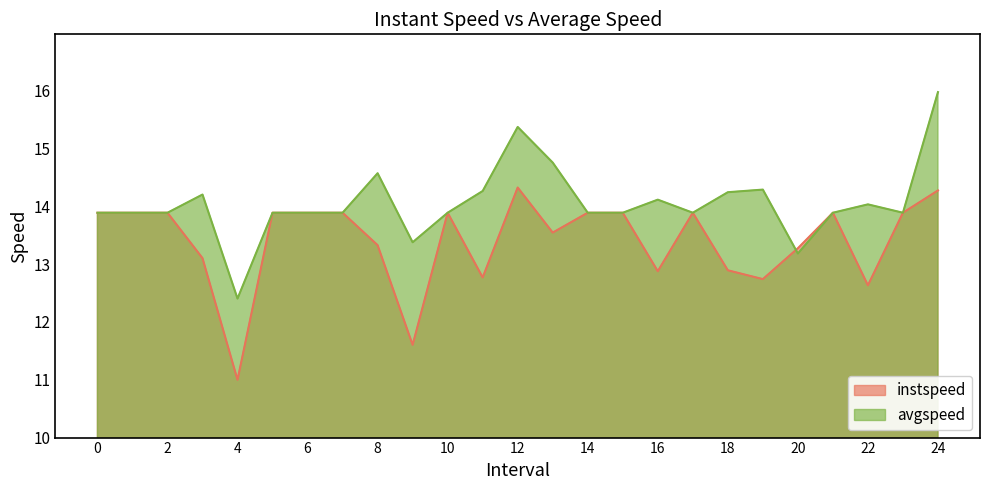

Where do instspeed and avgspeed first cross each other?

19 and 20